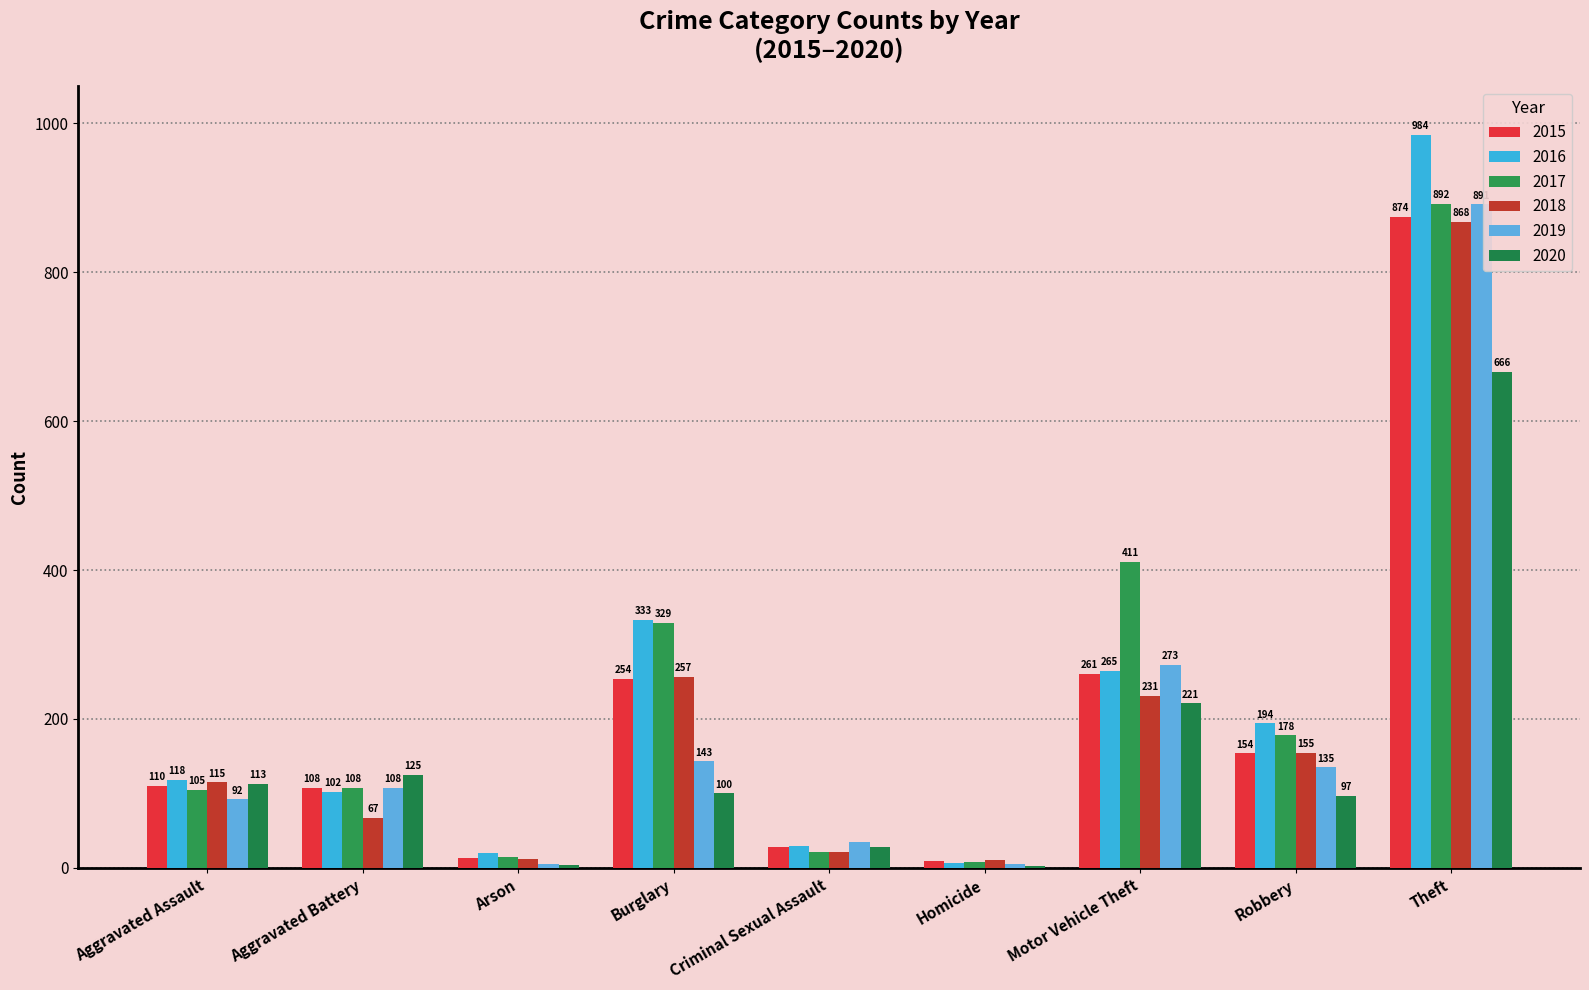

Reading left to right, list all the values displayed in this chart.

2015: 110	108	13	254	28	9	261	154	874
2016: 118	102	20	333	30	7	265	194	984
2017: 105	108	14	329	21	8	411	178	892
2018: 115	67	12	257	21	10	231	155	868
2019: 92	108	5	143	35	5	273	135	891
2020: 113	125	4	100	28	2	221	97	666